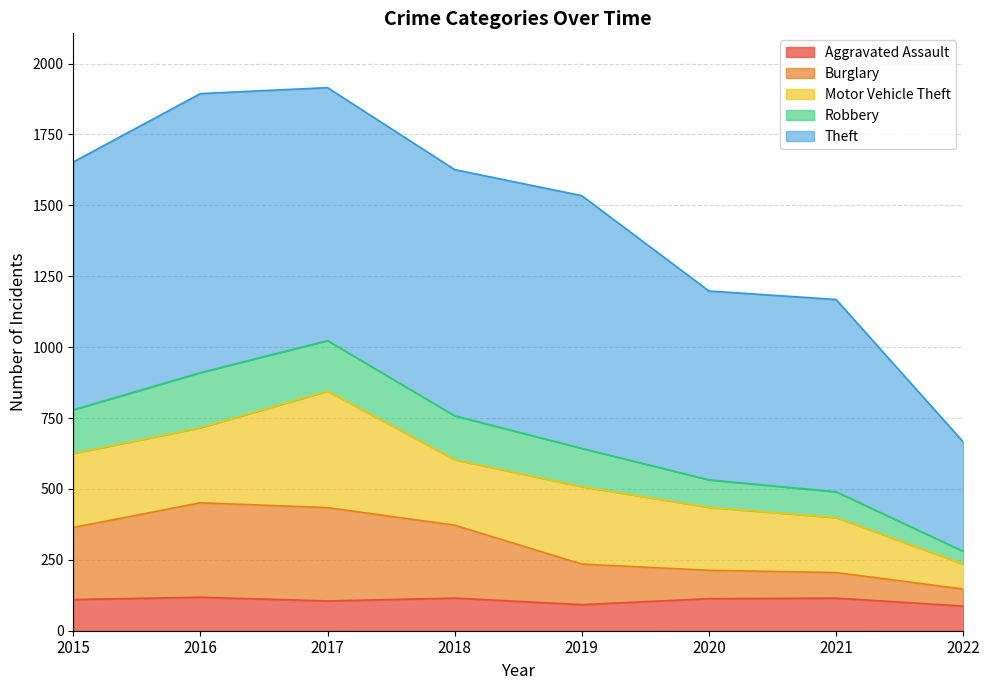

Is it true that Aggravated Assault equals 87 at 2022?

True